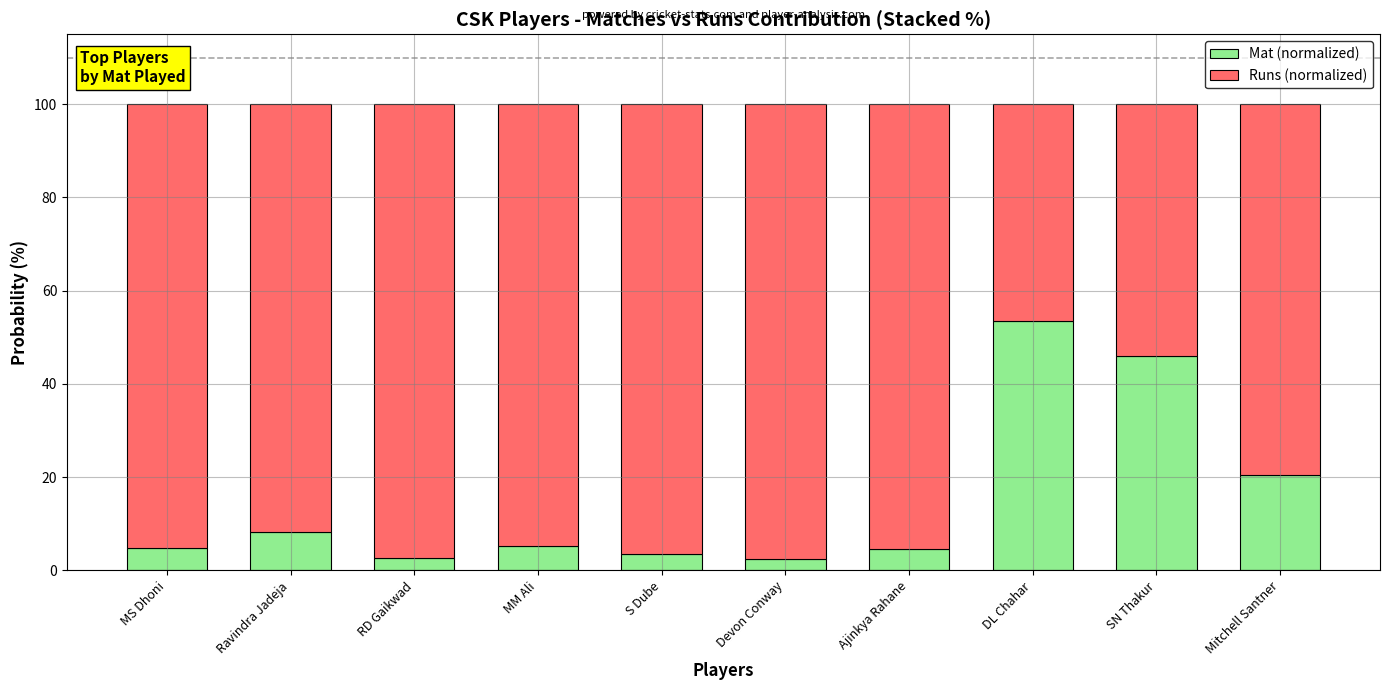

At which label is Mat (normalized) closest to 27?

Mitchell Santner